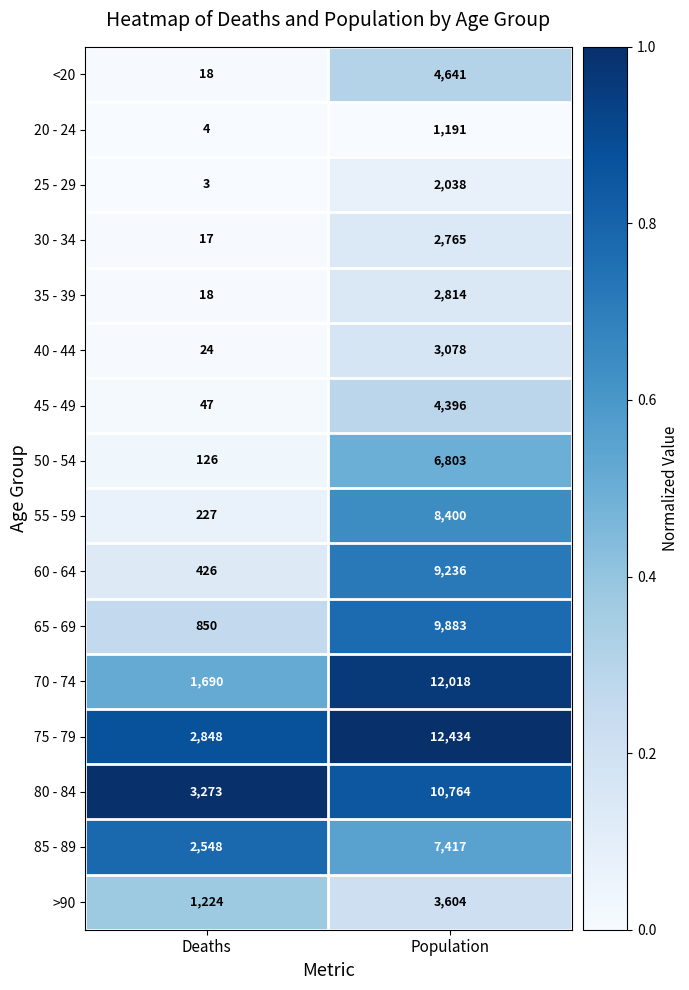

What is the sum of all 25 - 29 values?

2041